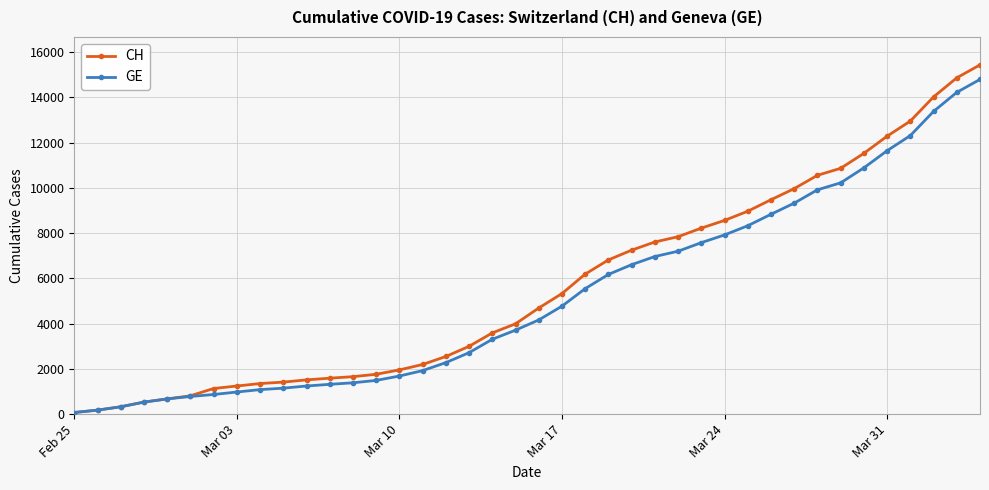

What is the maximum value shown in the chart?

15439